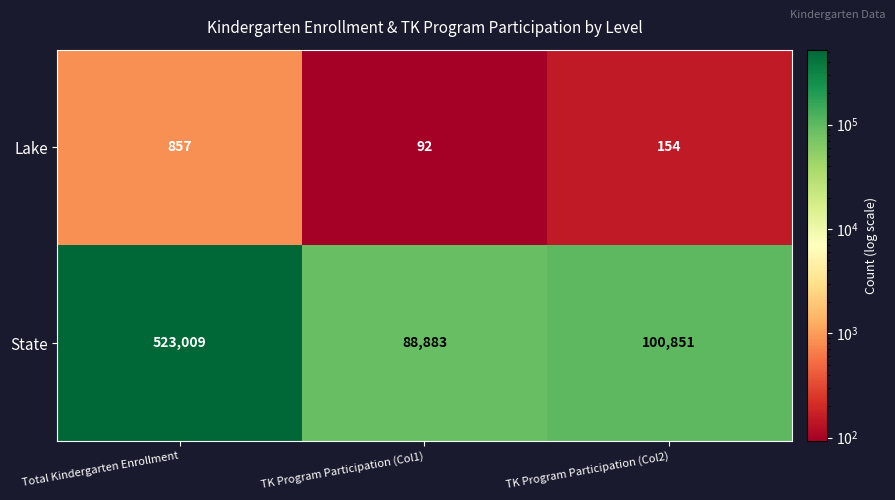

Which series changed the most between TK Program Participation (Col1) and TK Program Participation (Col2)?

State